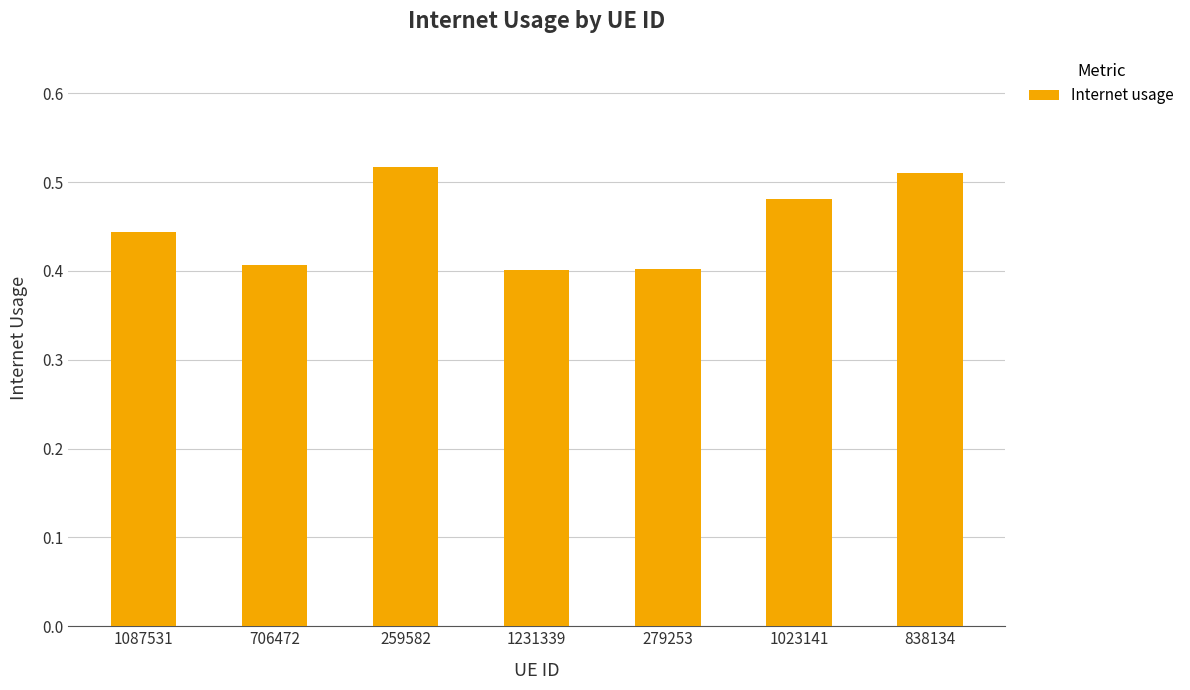

What is the label of the 5th bar from the left?

279253